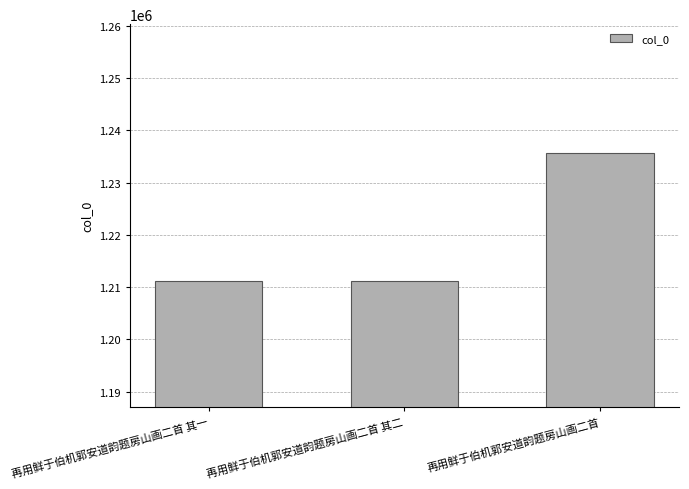

What is the label of the 3rd bar from the left?

再用鲜于伯机郭安道韵题房山画二首